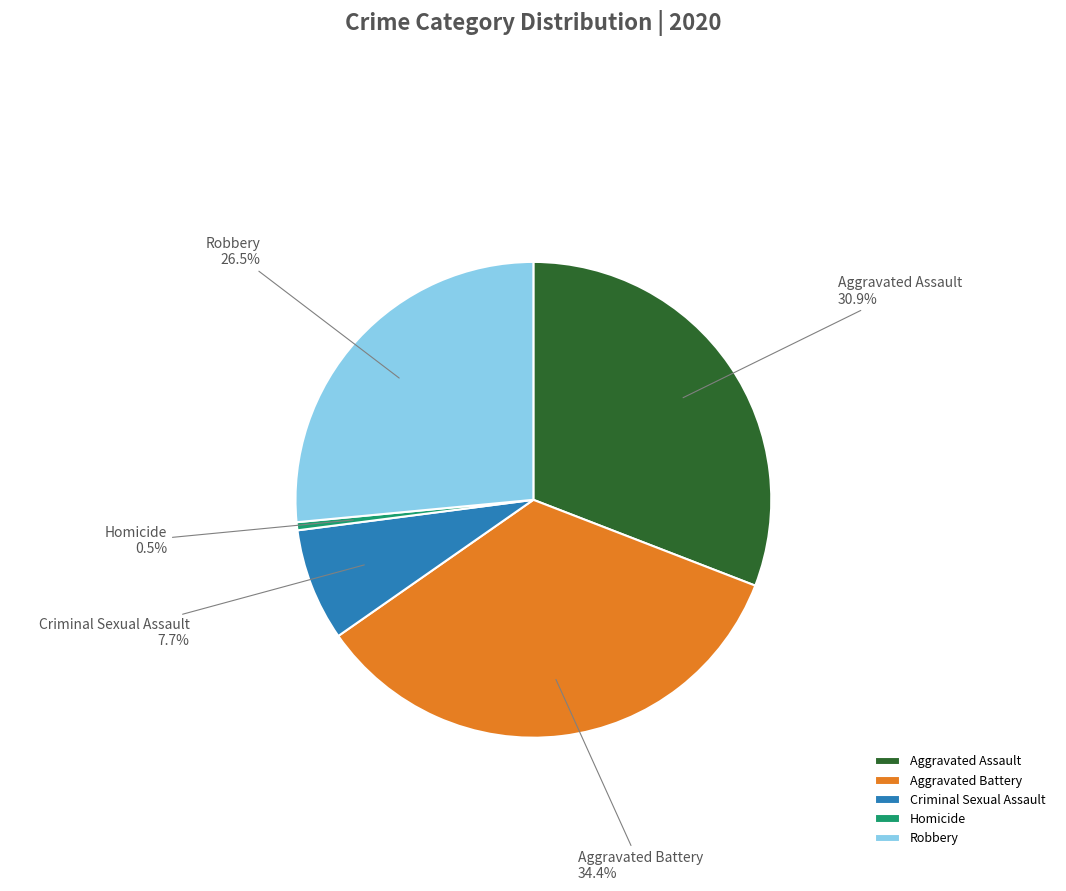

Is it true that Aggravated Assault is 22% of the pie?

False